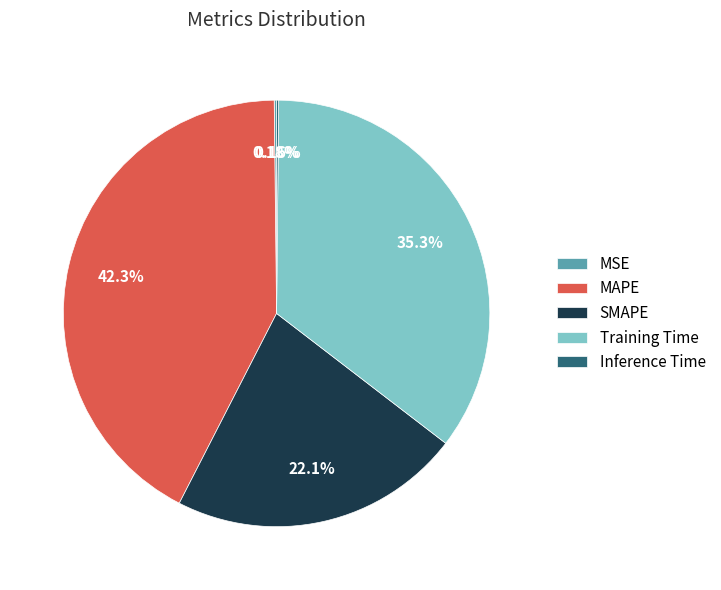

Which slice is the largest?

MAPE